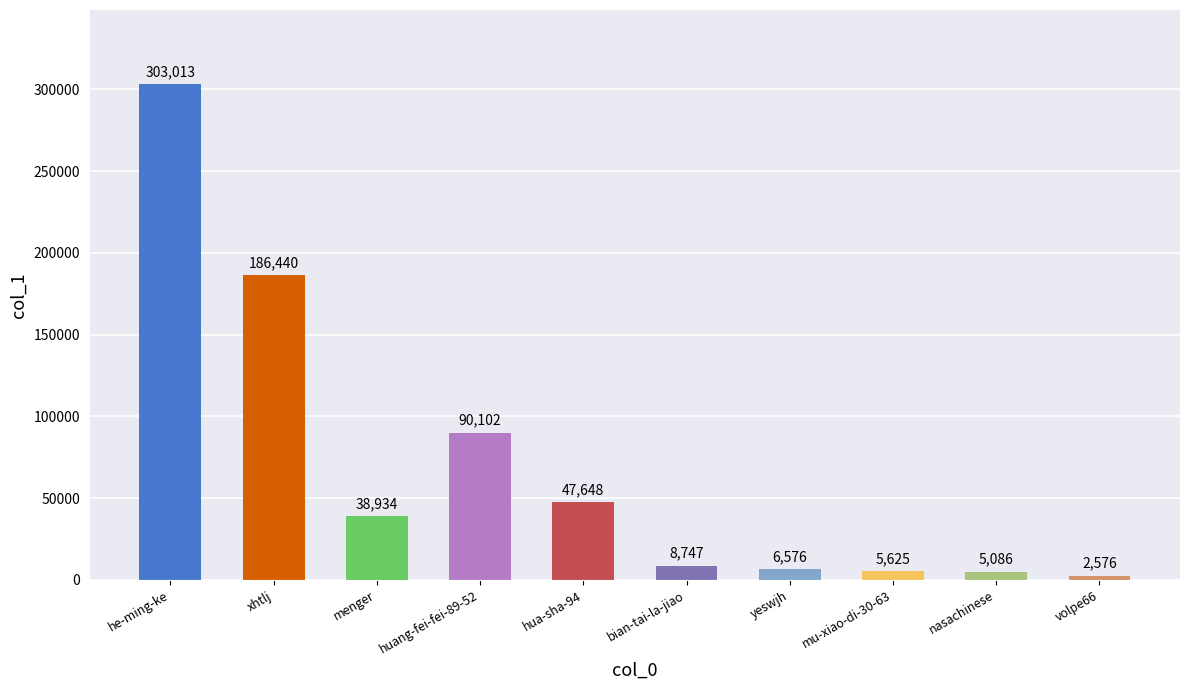

What is the difference between the second highest and minimum values?

183864